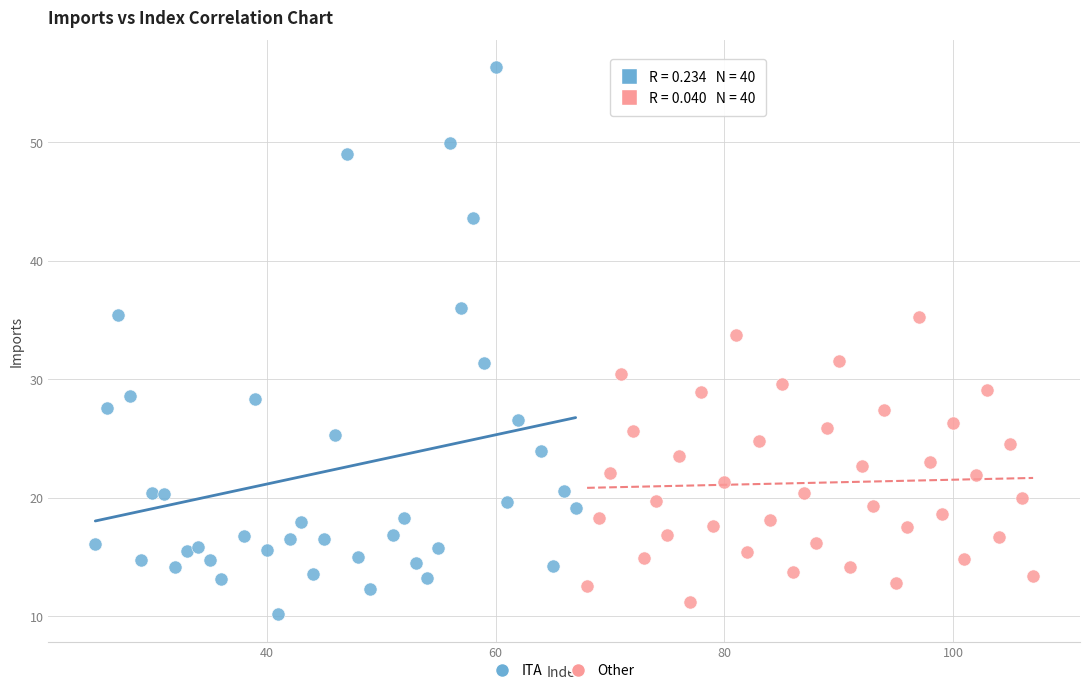

Which series contains the highest Y value?

ITA